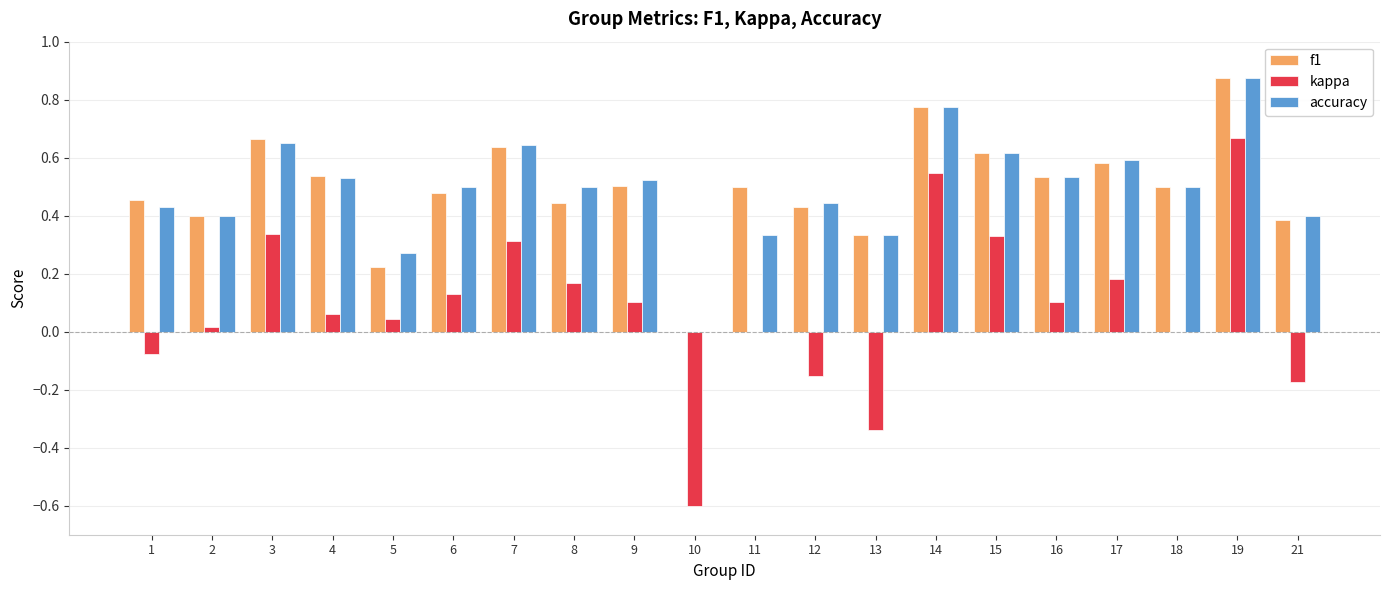

How many distinct data groups are displayed?

3